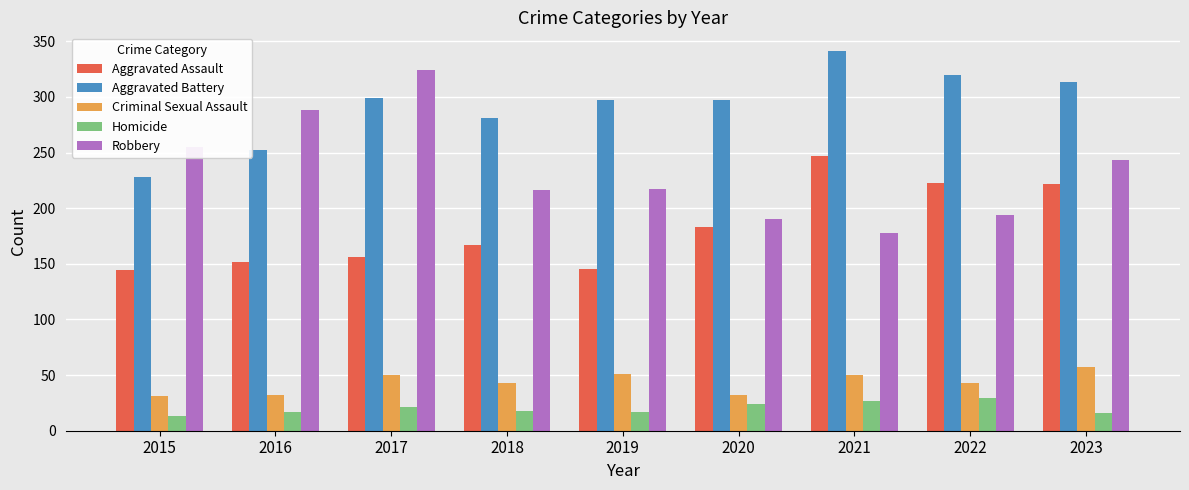

The value of Aggravated Battery at 2015 is 228. True or false?

True